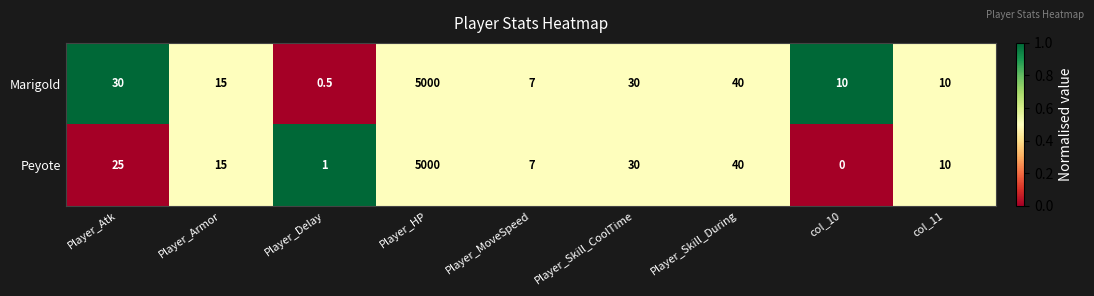

Which label corresponds to the smallest value in the chart?

col_10